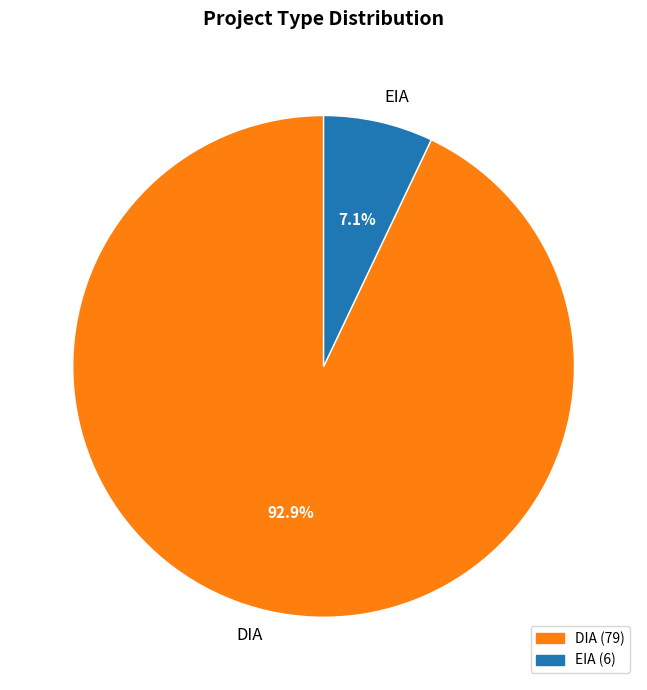

How many segments does this pie chart have?

2